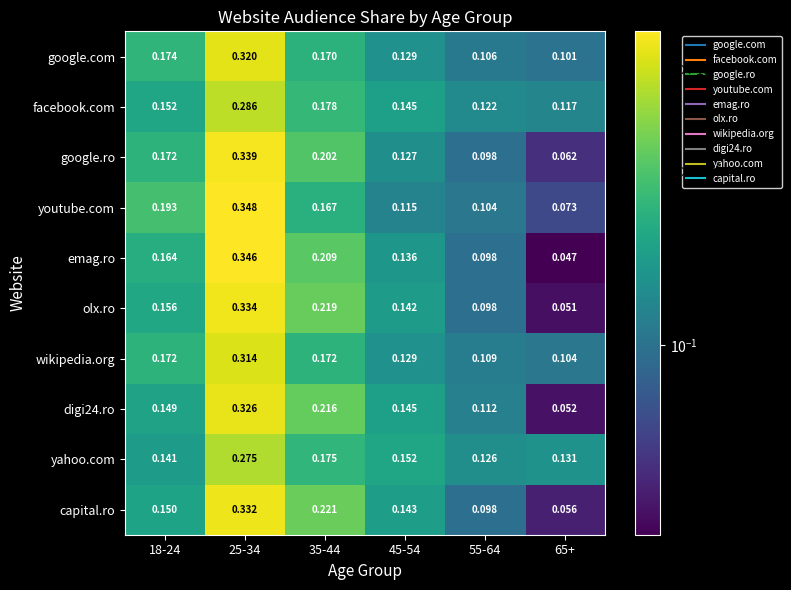

What is the total value across all series at 35-44?

1.9